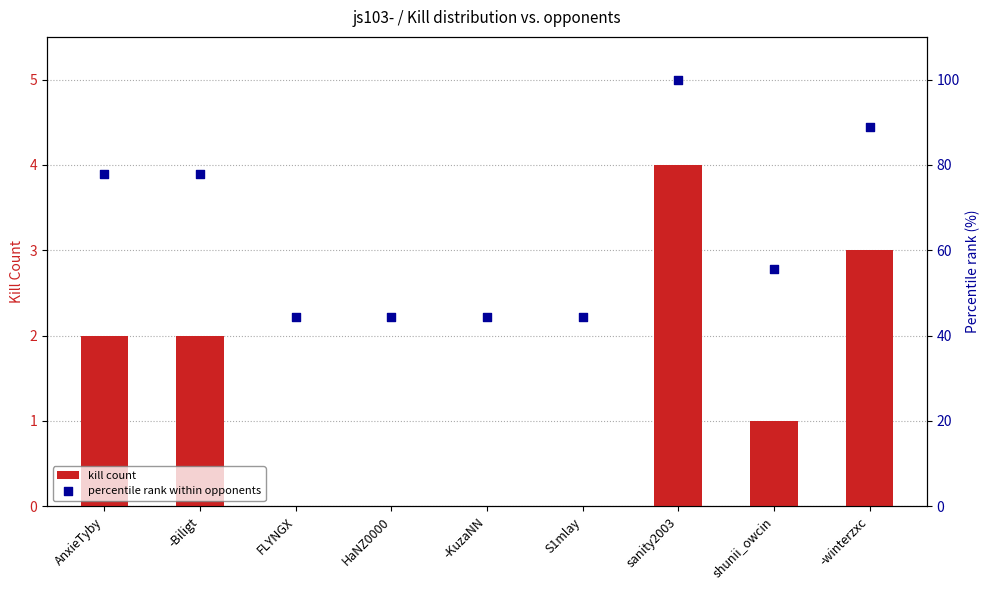

What are all the series names shown in the legend?

kill count, percentile rank within opponents